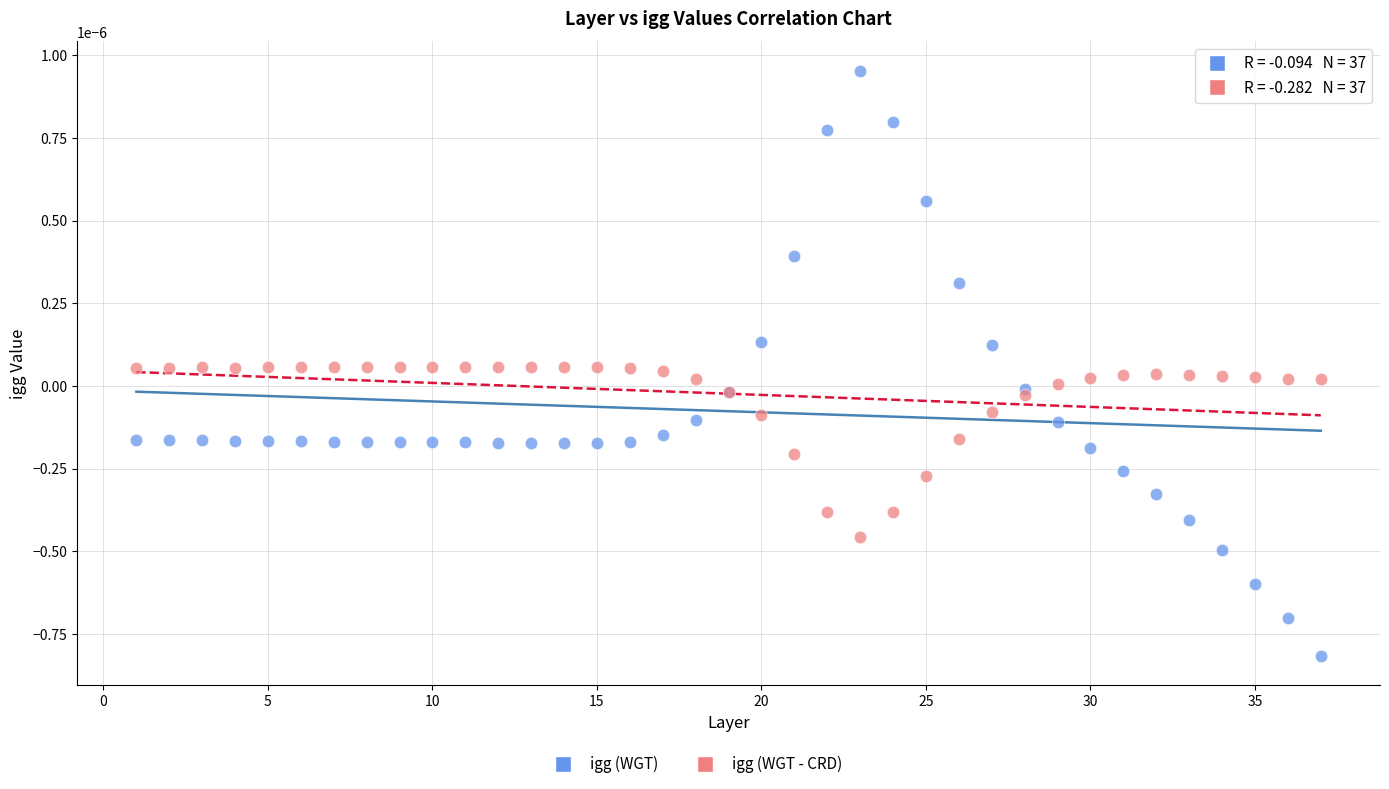

Which series has the largest Y range (max minus min)?

igg (WGT)